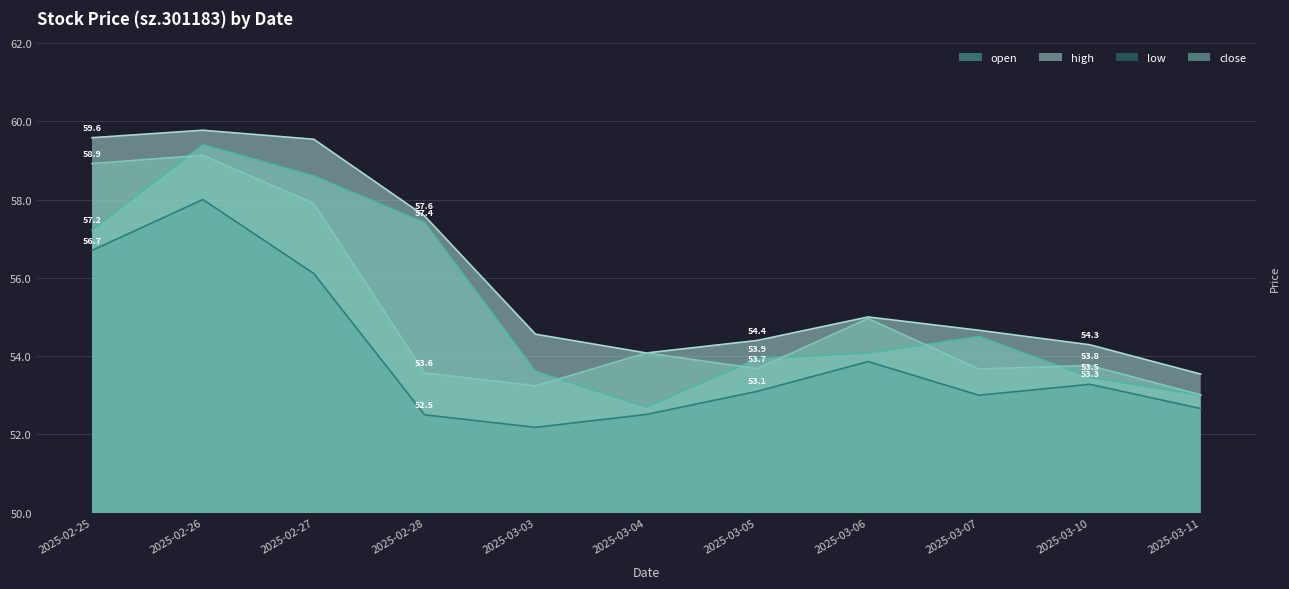

What is the difference between the low values at 2025-03-05 and 2025-03-10?

0.2